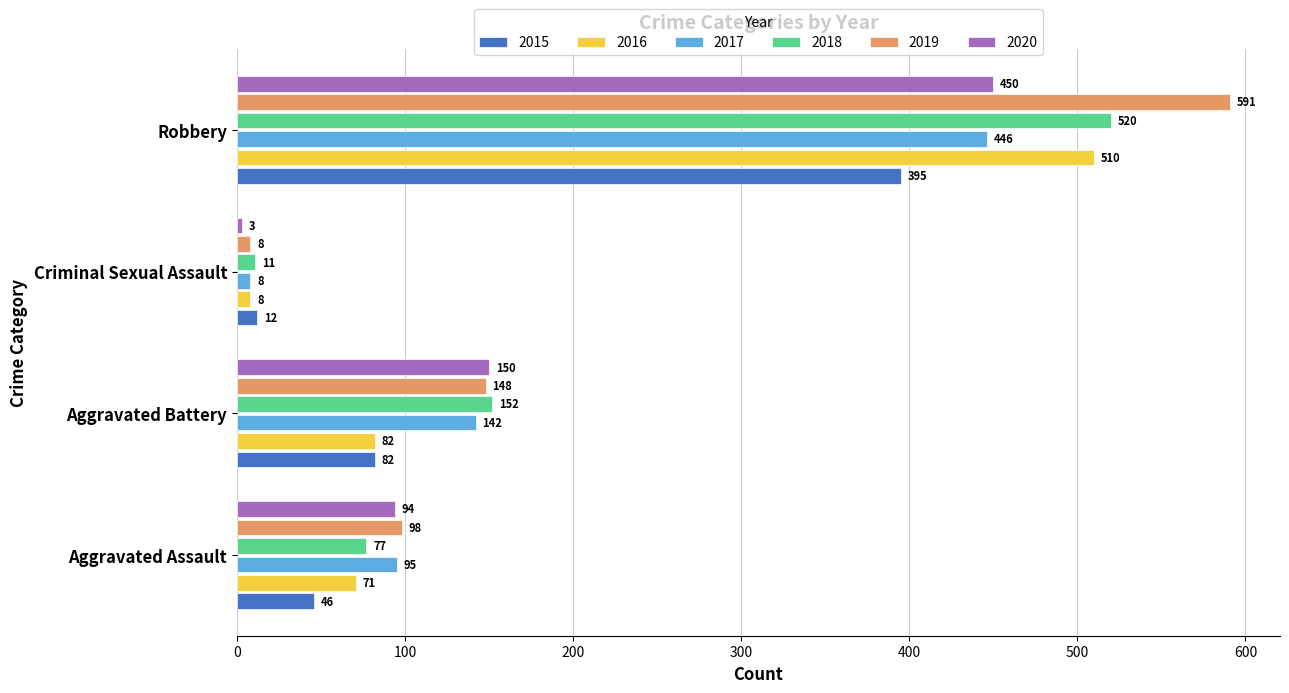

What is the difference between the highest and lowest values at Robbery?

196